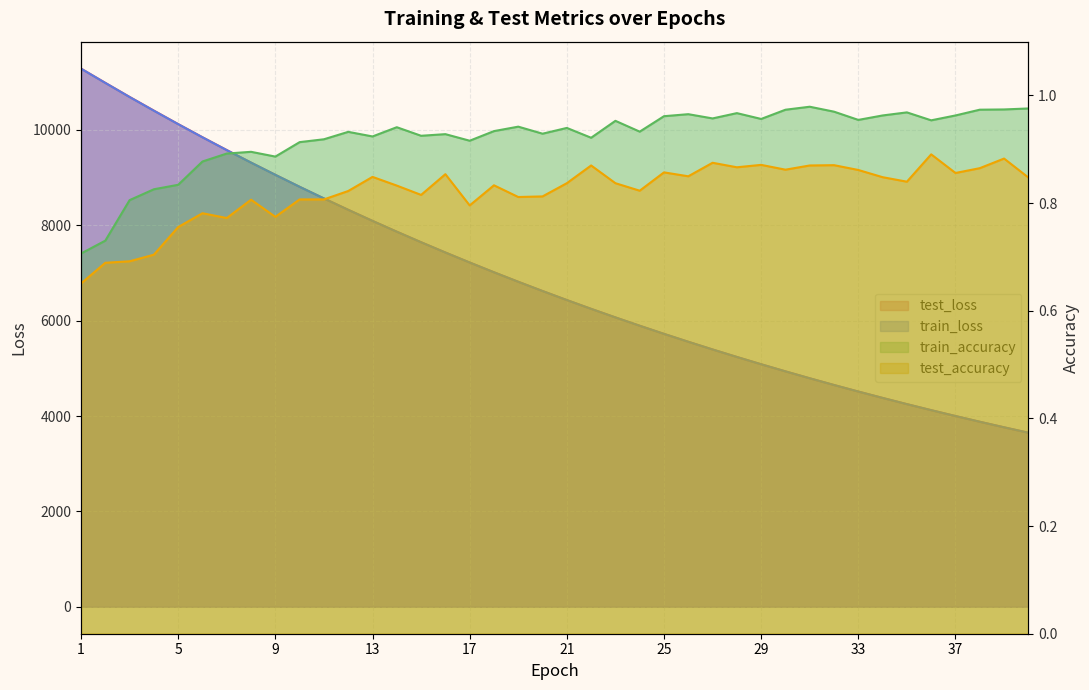

True or false: test_loss and train_loss cross at least once.

False